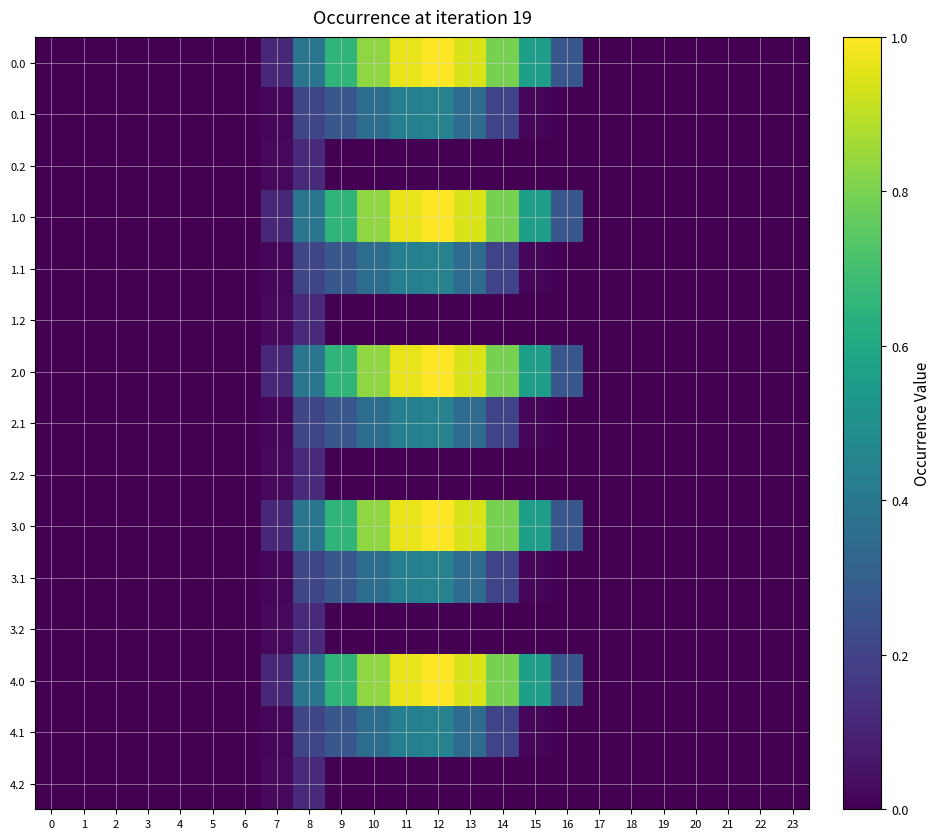

What is the spread (max minus min) of values at 12?

1.0